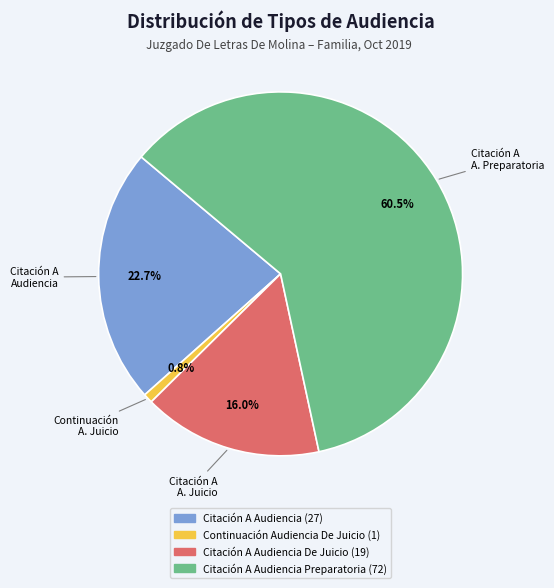

Does any single category account for the majority?

Yes